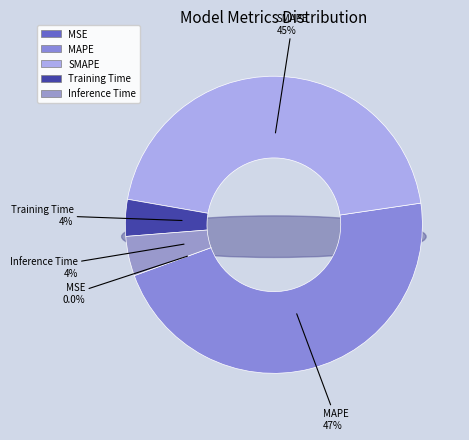

To the nearest percent, what is the combined percentage of Inference Time and SMAPE?

49%